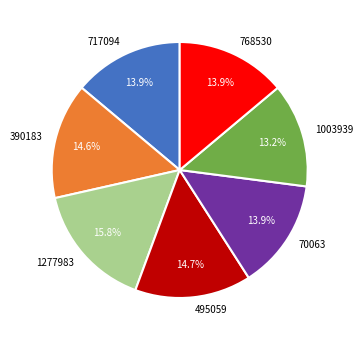

To the nearest percent, what is the average slice percentage?

14%